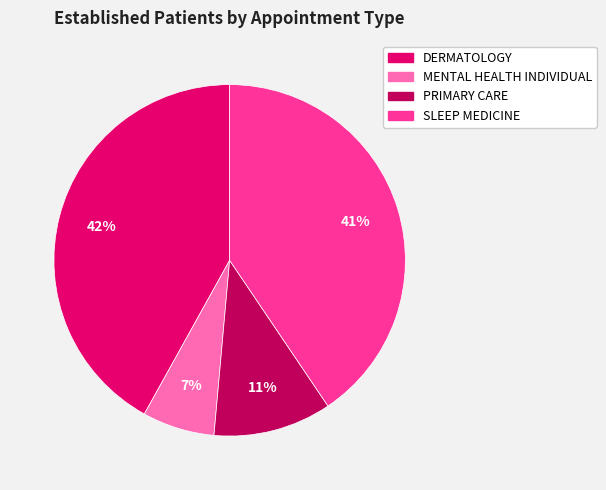

Count the number of slices in the pie.

4